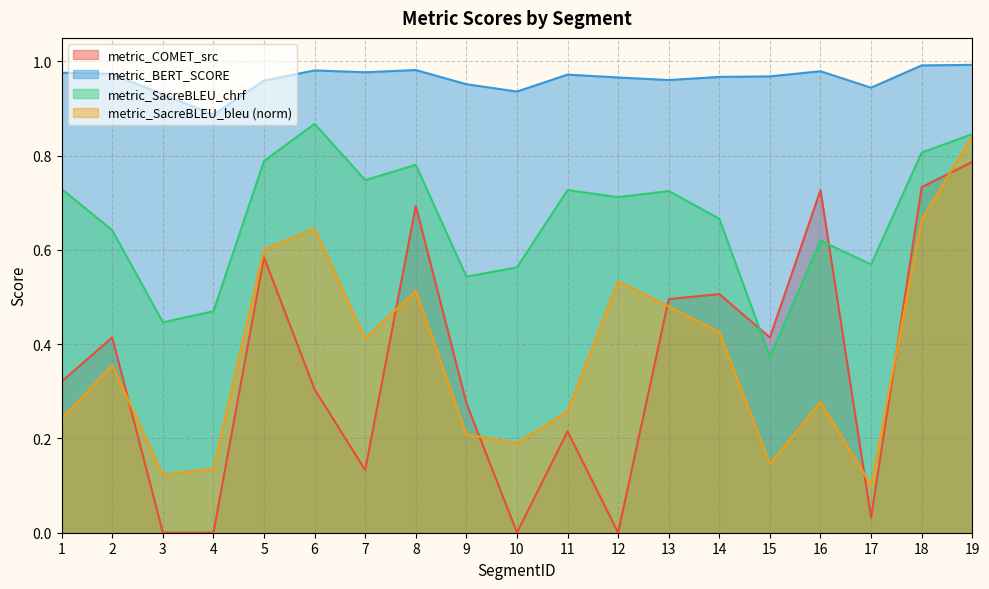

Rank the categories by metric_BERT_SCORE value from lowest to highest.

4, 3, 10, 17, 9, 5, 13, 12, 14, 15, 11, 2, 1, 7, 16, 6, 8, 18, 19